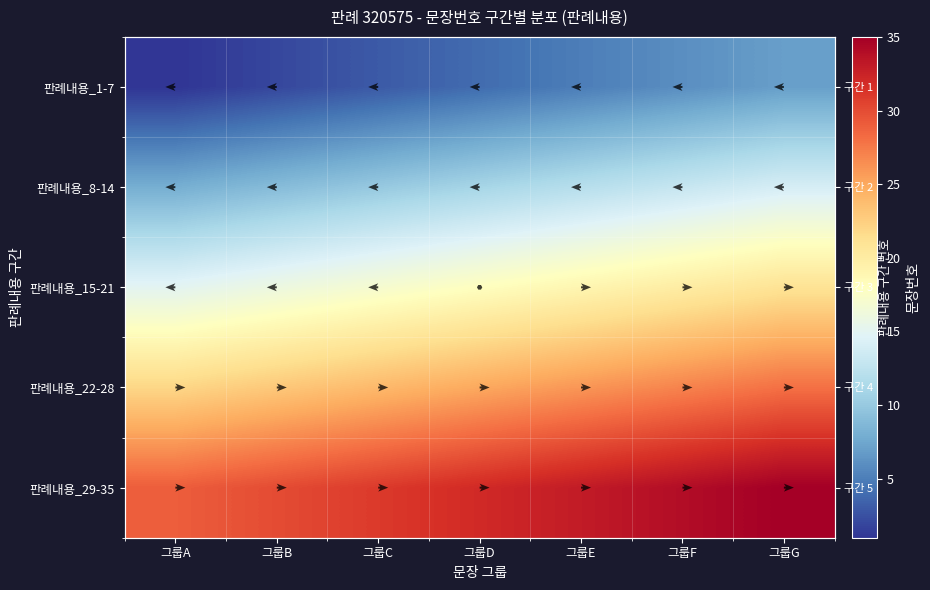

Rank the series at 그룹A from lowest to highest value.

판례내용_1-7, 판례내용_8-14, 판례내용_15-21, 판례내용_22-28, 판례내용_29-35